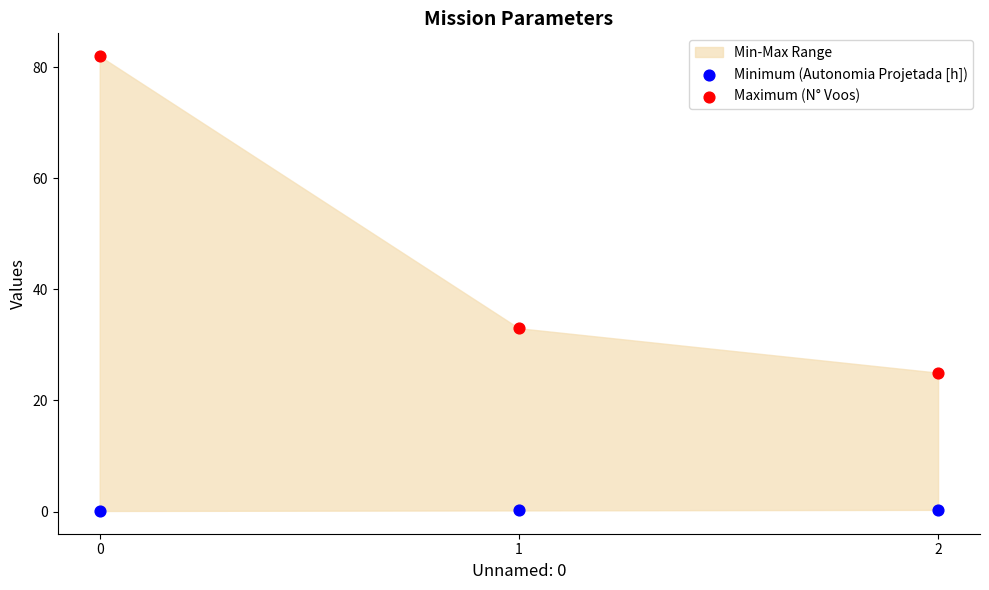

Across all series, what Y value is closest to 41?

33.0